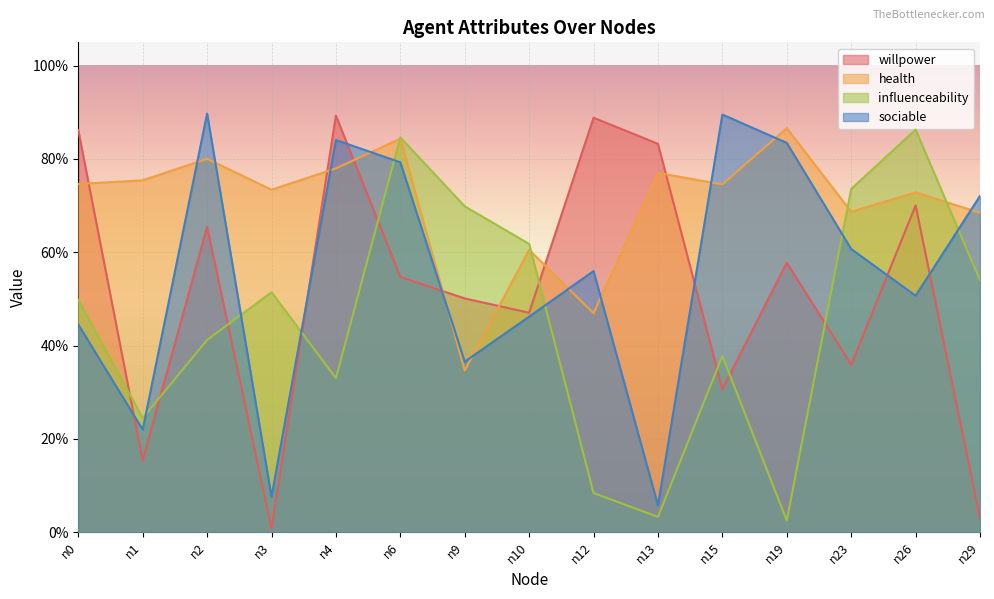

What is the difference between the maximum and minimum values in the health series?

0.5